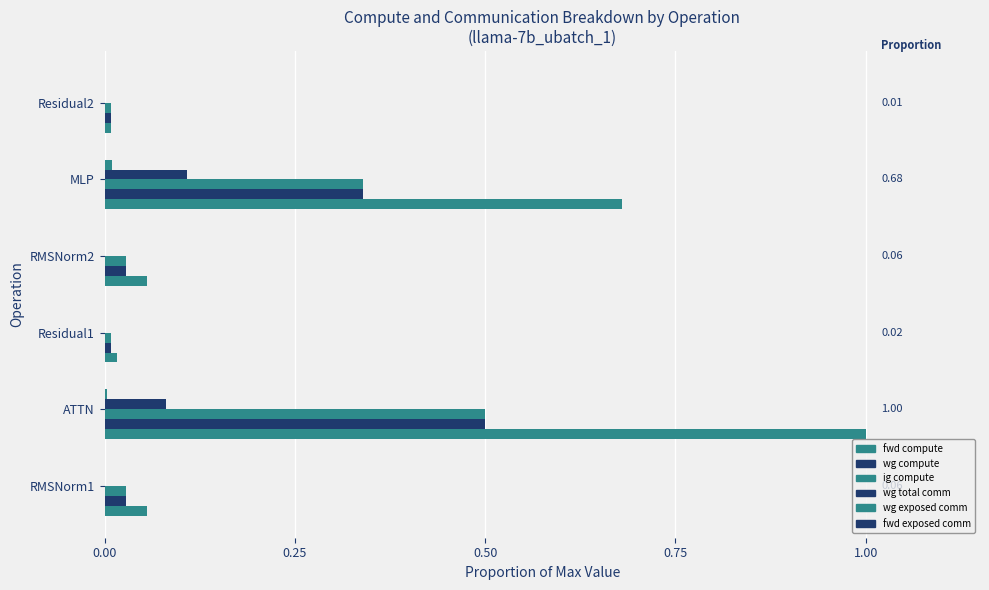

How many data points does each series have?

6